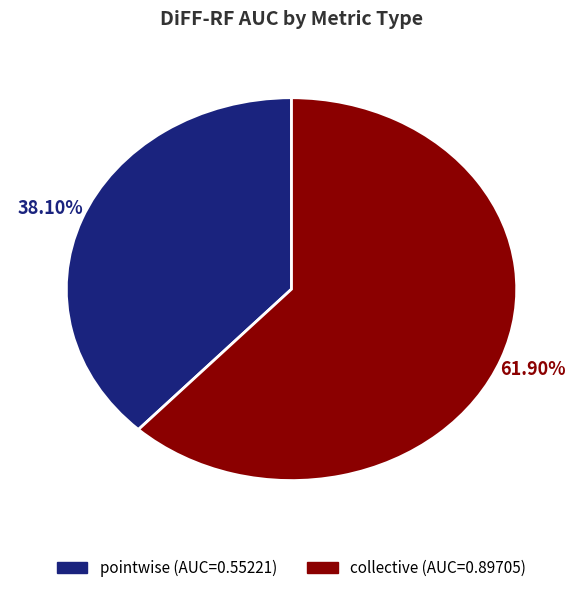

How many slices are in this pie chart?

2